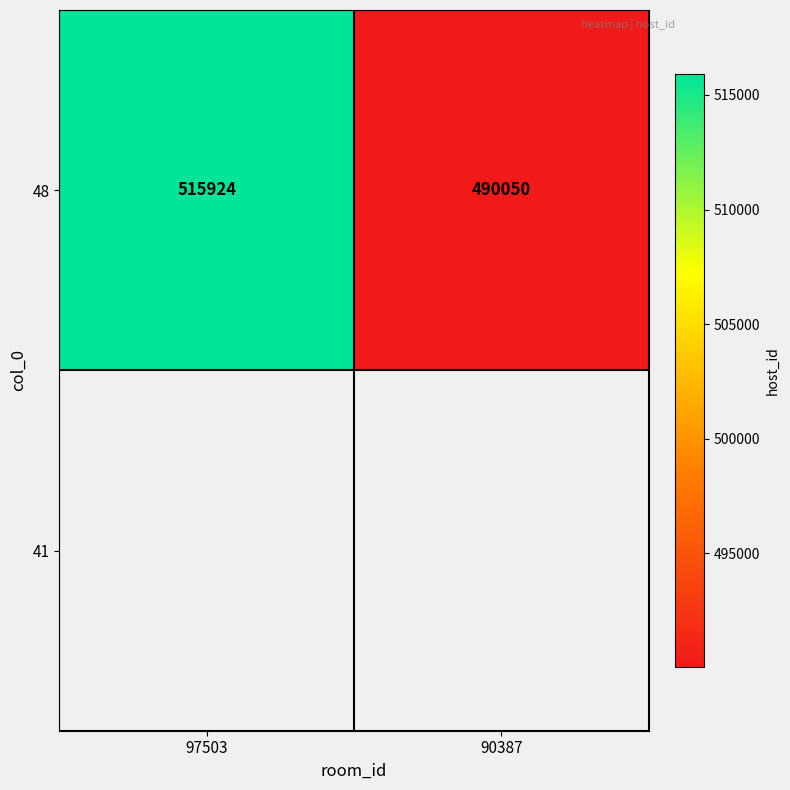

List the labels in order of value, smallest first.

90387, 97503